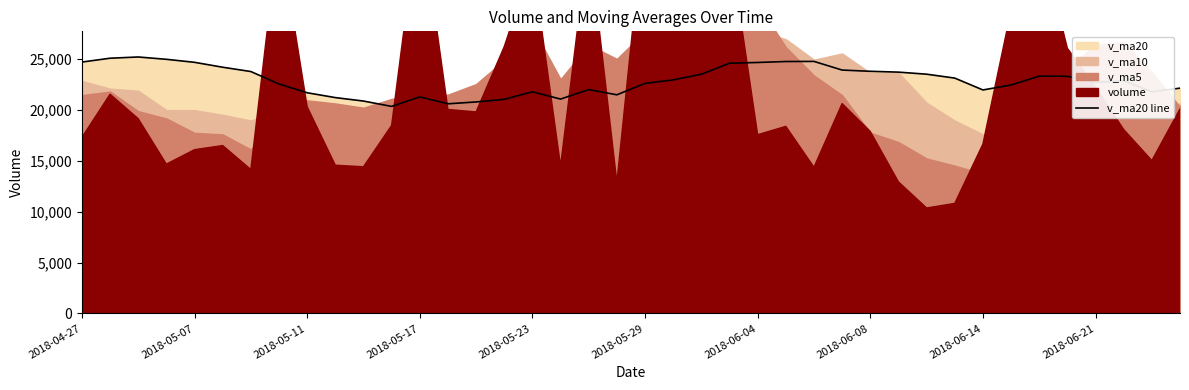

What is the maximum value for v_ma20 line?

25194.3